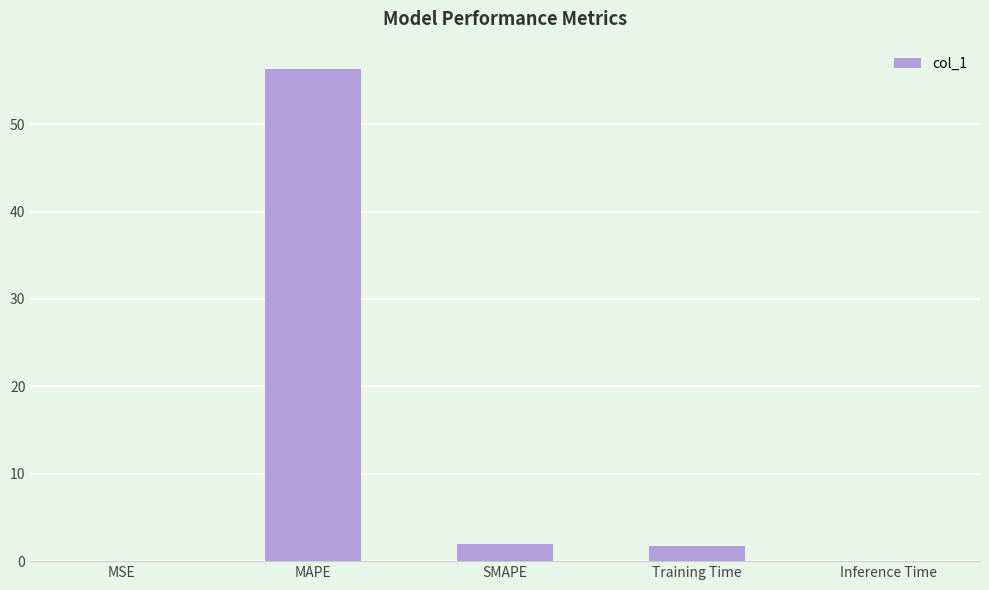

What is the change in value from SMAPE to Training Time?

-0.2